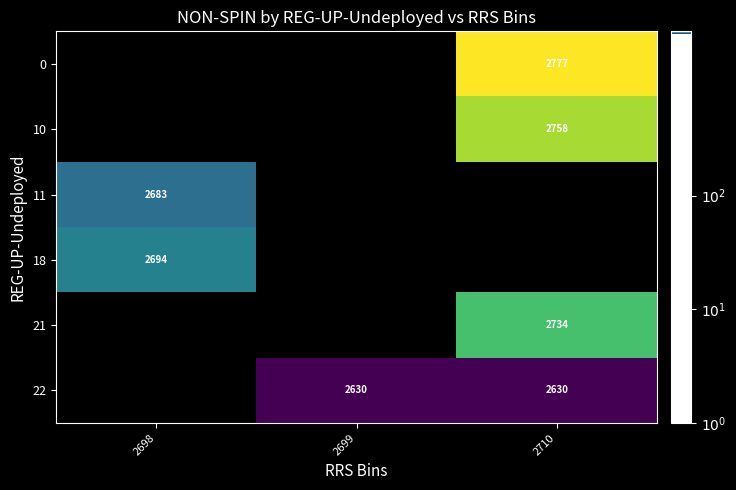

Is the value of 0 at 2710 greater than the value of 11 at 2698?

Yes